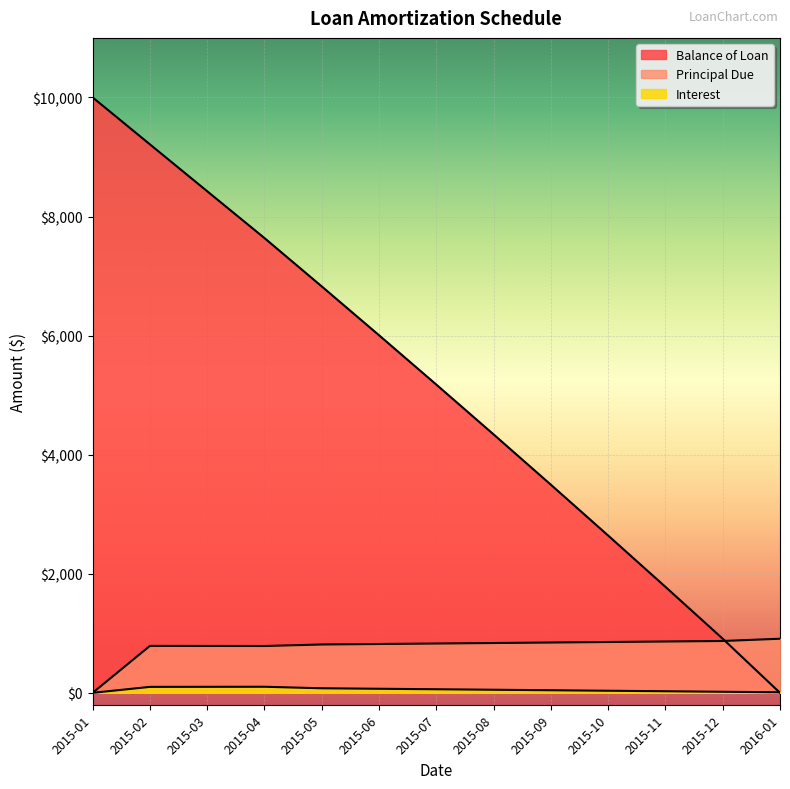

Which series has the largest total across all categories?

Balance of Loan